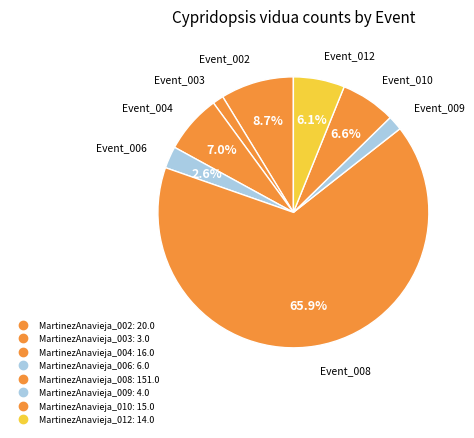

Which slice represents more than half of the pie?

MartinezAnavieja_008